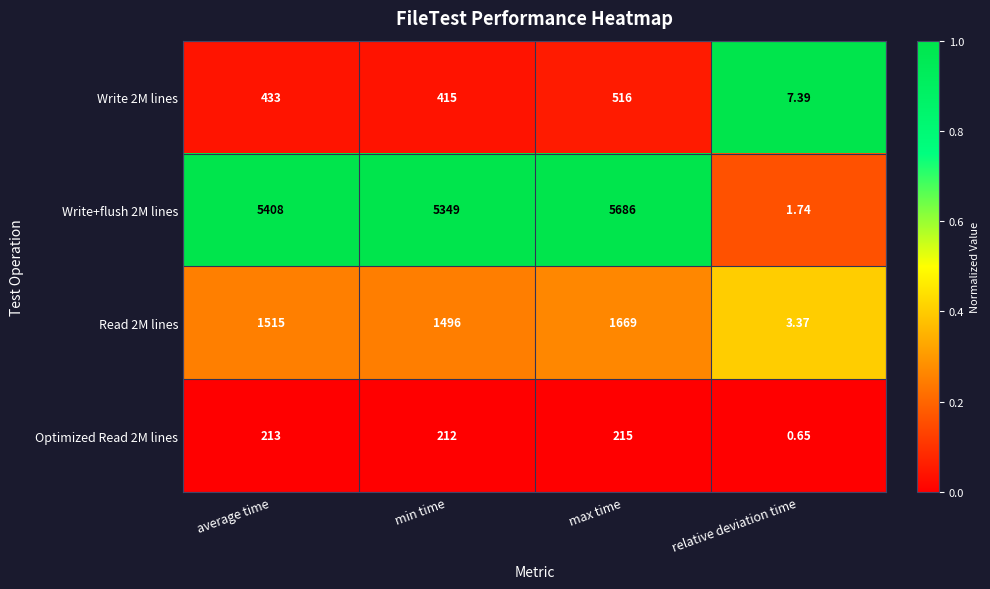

At which label is Write 2M lines closest to 261?

min time